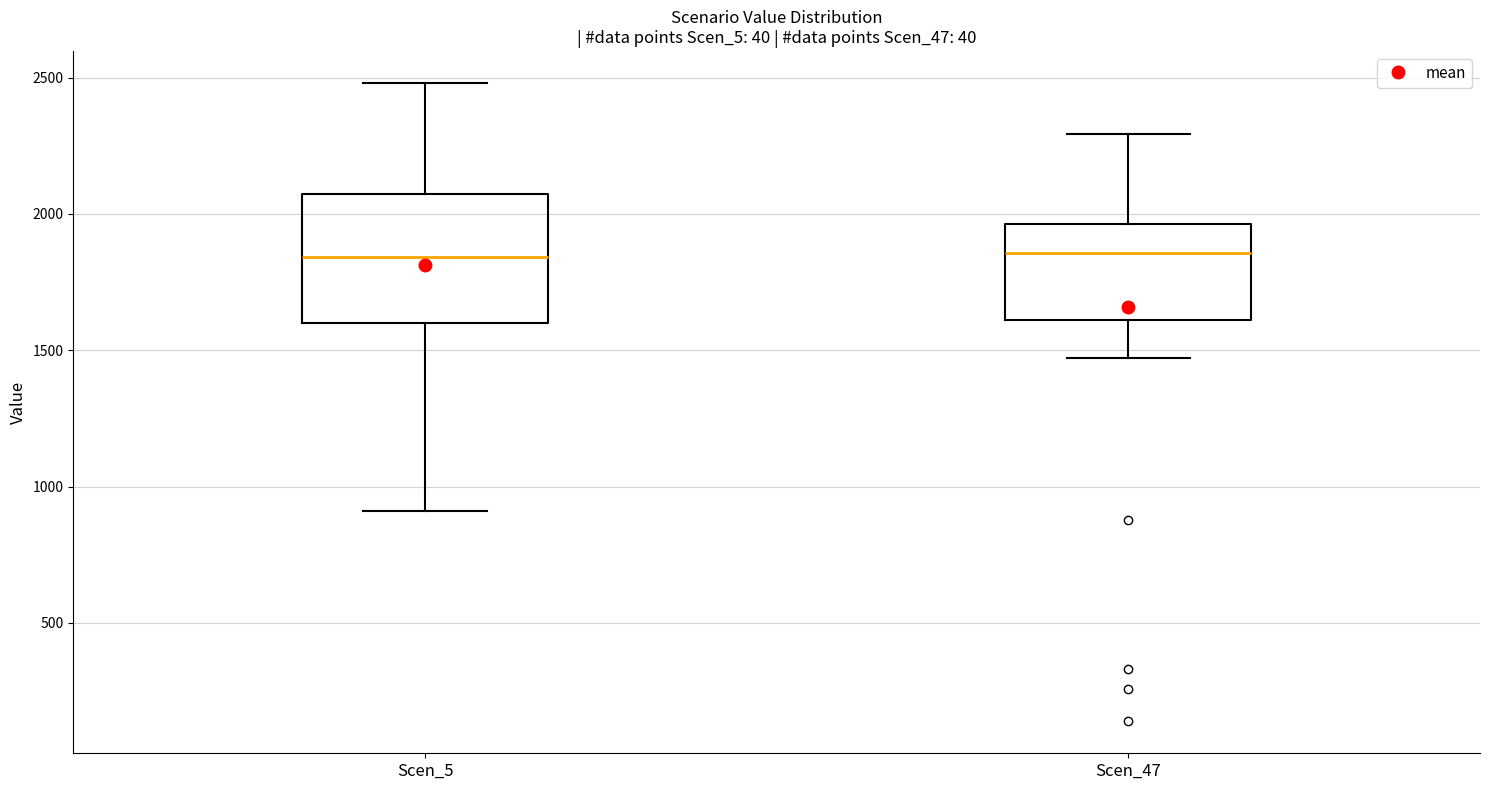

Comparing the boxes themselves (not the whiskers), which one is the tallest?

Scen_5